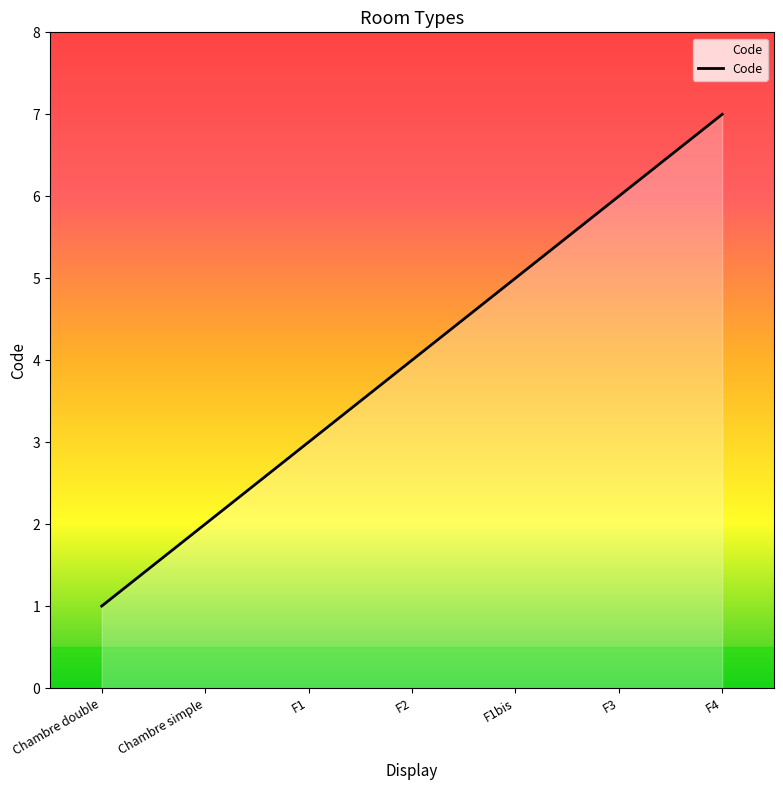

At which category does the chart reach its peak across all series?

F4